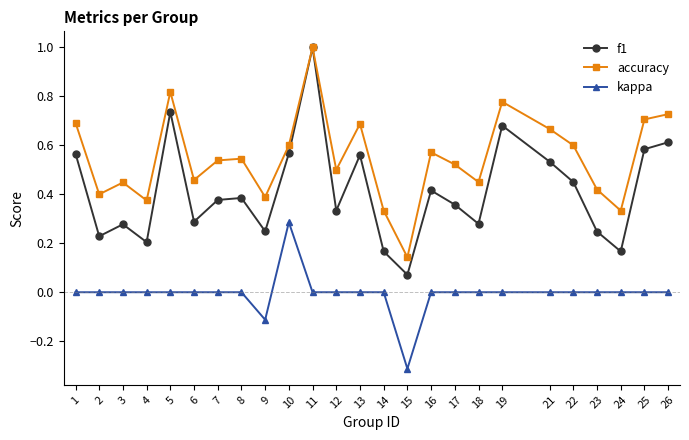

What is the total value across all series at 16?

1.0